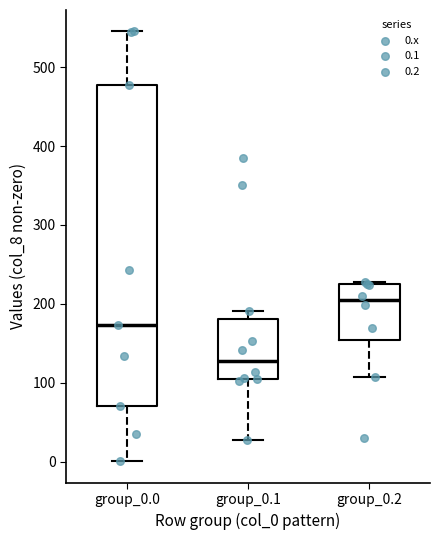

Reading left to right, transcribe this box plot: for each box, give where its median line is, the range the box spans, and where its two whiskers end, as read against the y-axis. The values are not printed on the chart, so give them approximately, as read against the axis.

group_0.0: median 170, box 70 to 480, whiskers 0 to 550
group_0.1: median 130, box 100 to 180, whiskers 30 to 190
group_0.2: median 200, box 150 to 220, whiskers 110 to 230